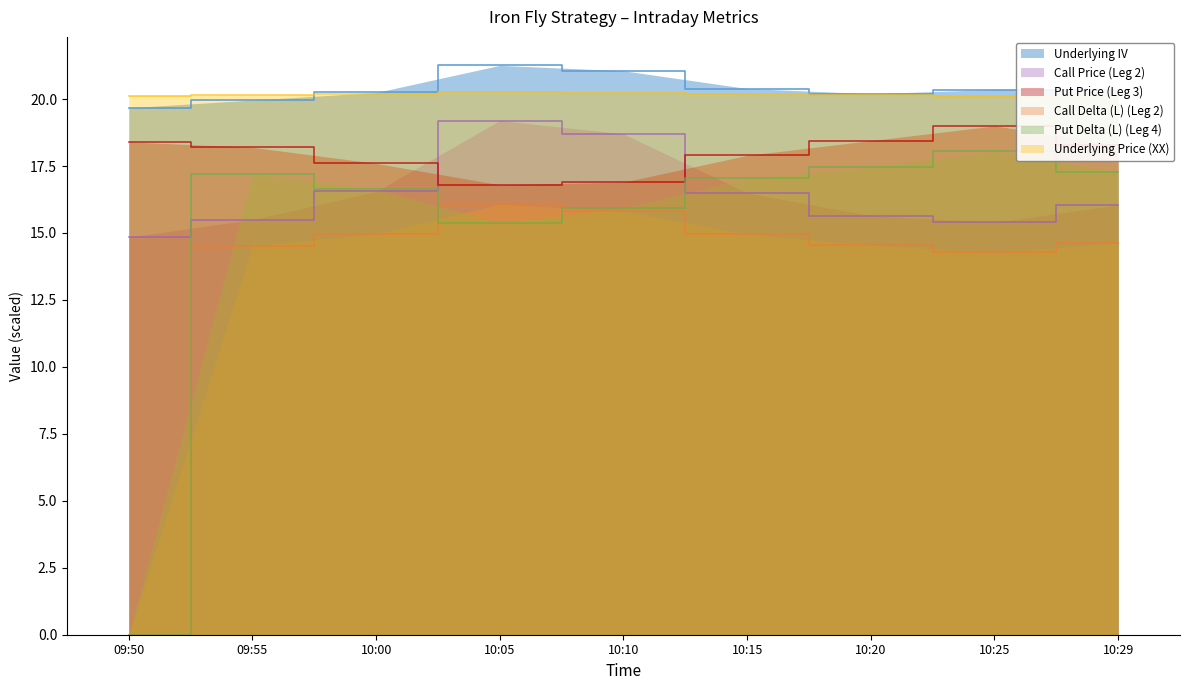

Reading left to right, transcribe all the data shown in this chart.

Underlying IV: 09:50=19.7	09:55=20.0	10:00=20.2	10:05=21.3	10:10=21.1	10:15=20.4	10:20=20.2	10:25=20.4	10:29=20.4
Call Delta (L) (Leg 2): 09:50=0.0	09:55=14.5	10:00=15.0	10:05=16.1	10:10=15.8	10:15=15.0	10:20=14.5	10:25=14.3	10:29=14.6
Put Delta (L) (Leg 4): 09:50=0.0	09:55=17.2	10:00=16.6	10:05=15.4	10:10=15.9	10:15=17.0	10:20=17.5	10:25=18.1	10:29=17.3
Call Price (Leg 2): 09:50=14.8	09:55=15.5	10:00=16.6	10:05=19.2	10:10=18.7	10:15=16.5	10:20=15.7	10:25=15.4	10:29=16.1
Put Price (Leg 3): 09:50=18.4	09:55=18.2	10:00=17.6	10:05=16.8	10:10=16.9	10:15=17.9	10:20=18.4	10:25=19.0	10:29=18.3
Underlying Price (XX): 09:50=20.1	09:55=20.1	10:00=20.2	10:05=20.3	10:10=20.2	10:15=20.2	10:20=20.2	10:25=20.1	10:29=20.2